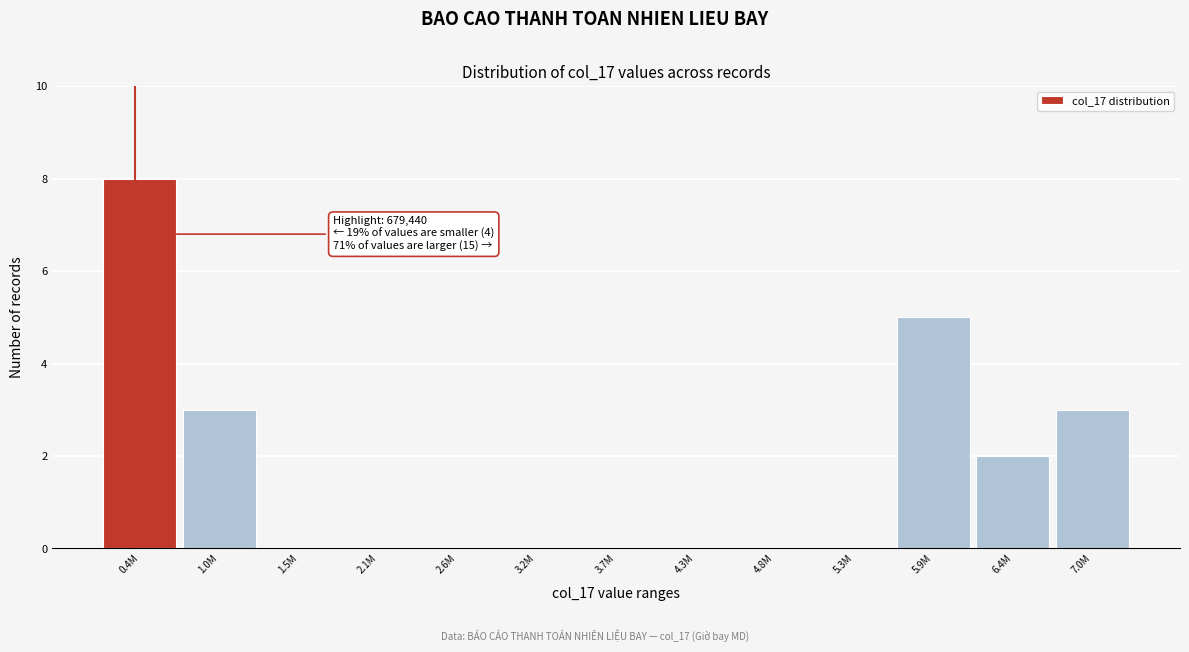

Reading left to right, list all the values displayed in this chart.

0.4M=8	1.0M=3	1.5M=0	2.1M=0	2.6M=0	3.2M=0	3.7M=0	4.3M=0	4.8M=0	5.3M=0	5.9M=5	6.4M=2	7.0M=3